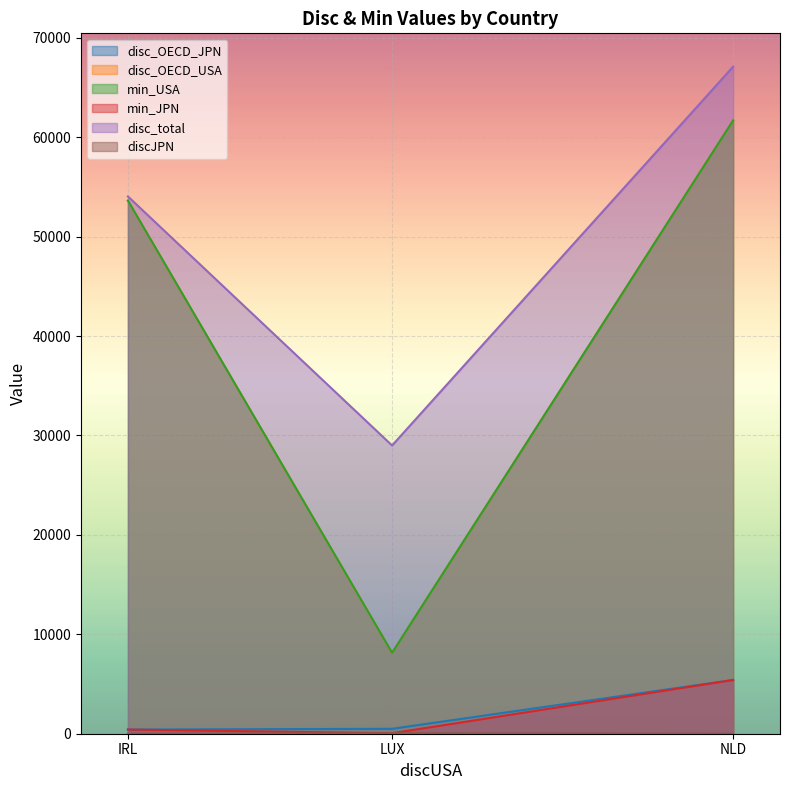

Which series changed the most between IRL and NLD?

disc_total